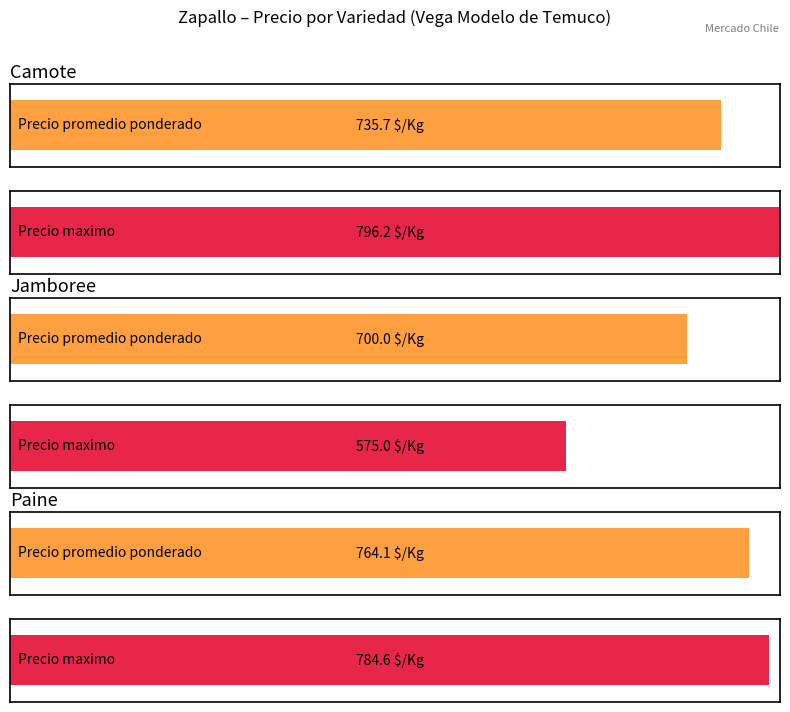

What position from the right is Paine (guarda)?

3